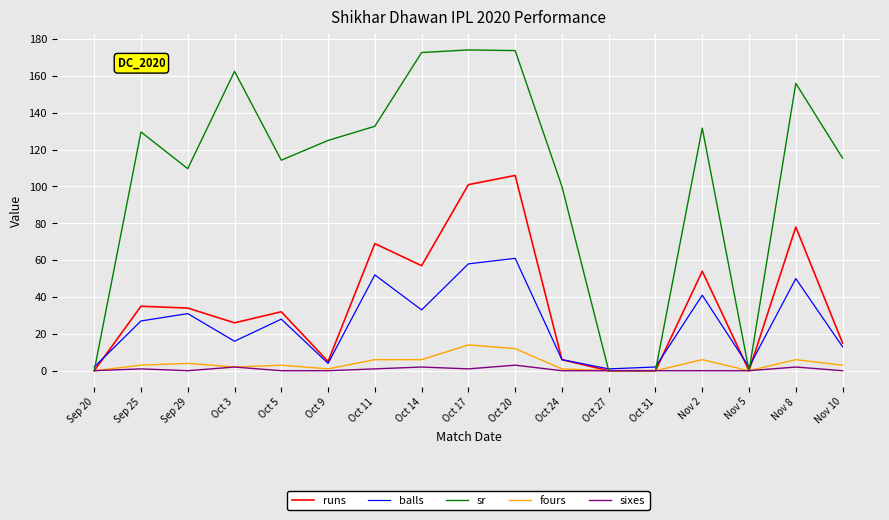

The runs series shows 34.0 at Sep 29. True or false?

True